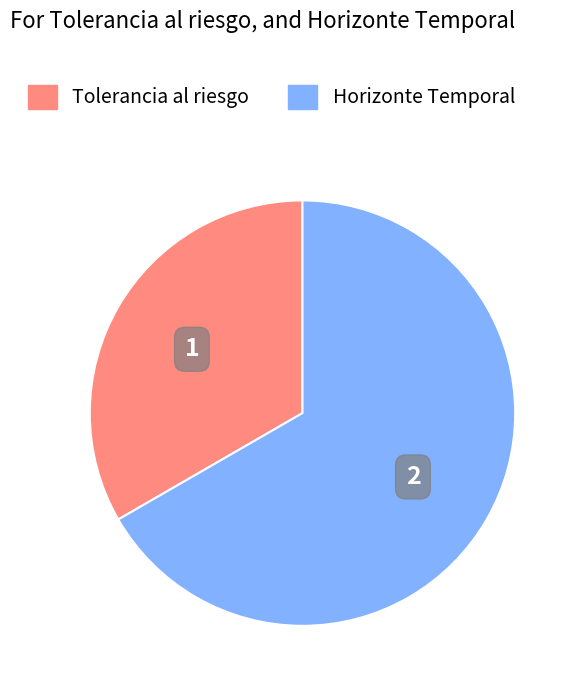

Count the number of slices in the pie.

2